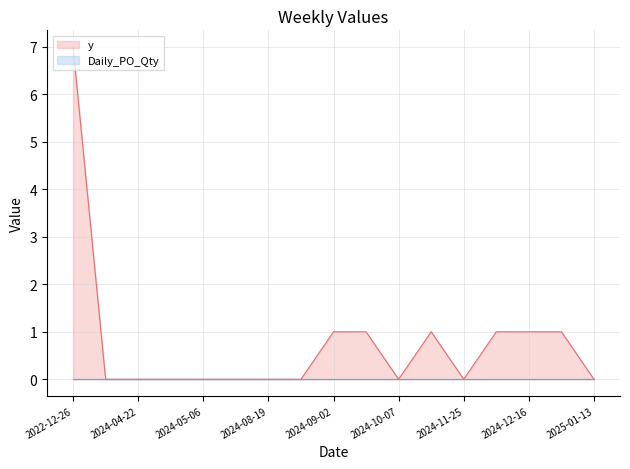

What position from the left is 2024-08-19?

7